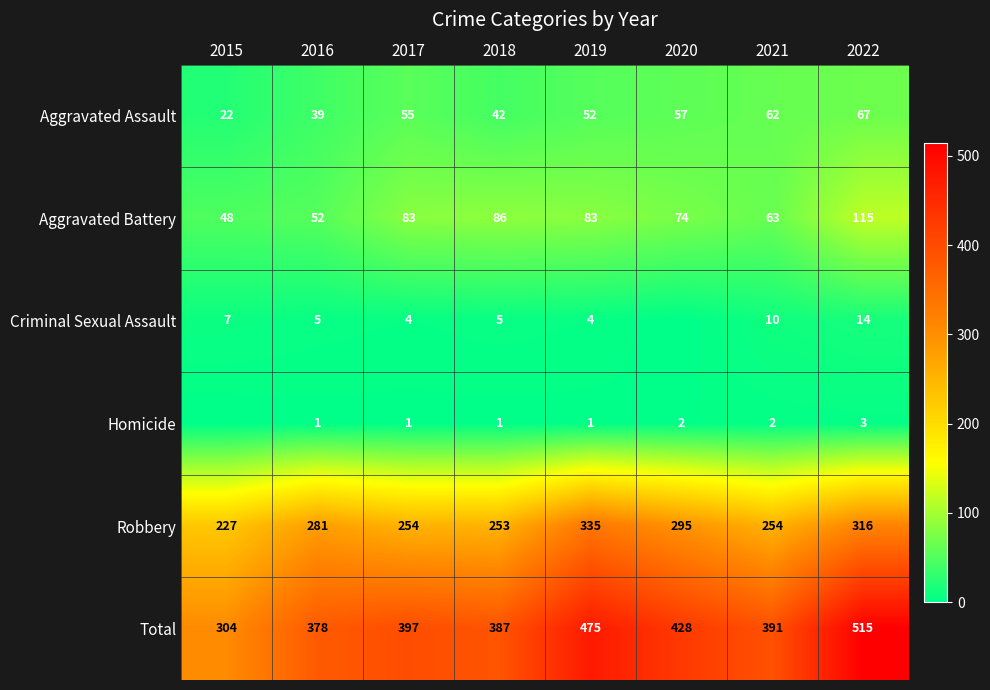

Between 2017 and 2021, which series saw the biggest shift?

Aggravated Battery